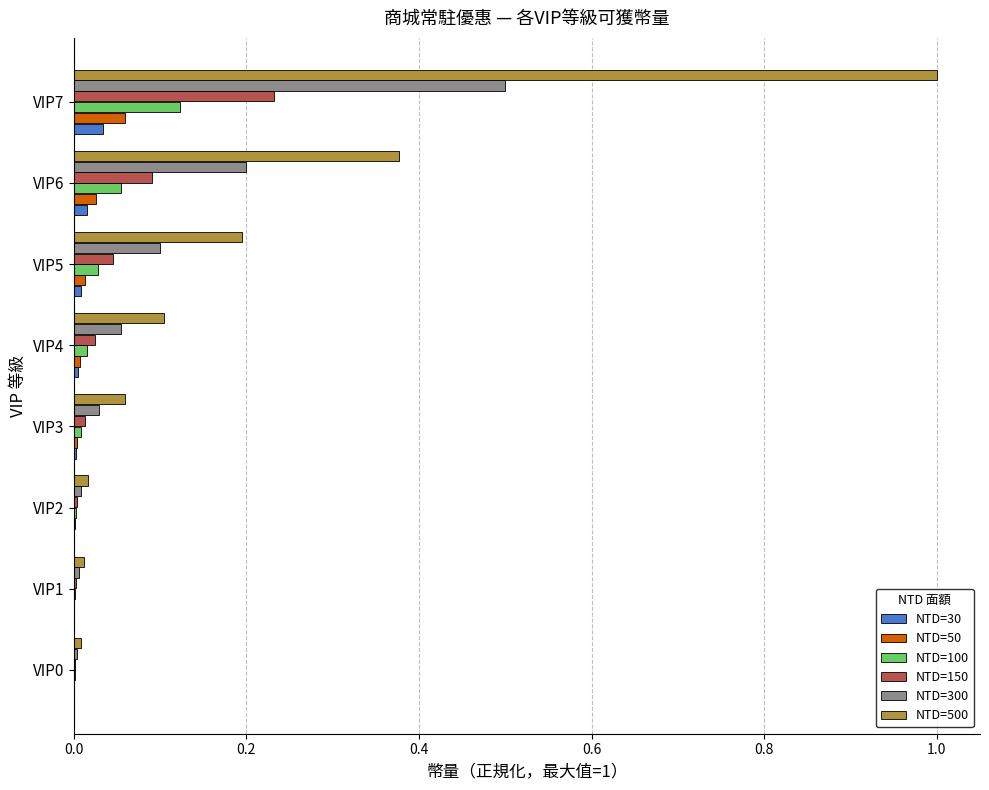

Is the value of NTD=100 at VIP6 greater than the value of NTD=300 at VIP6?

No